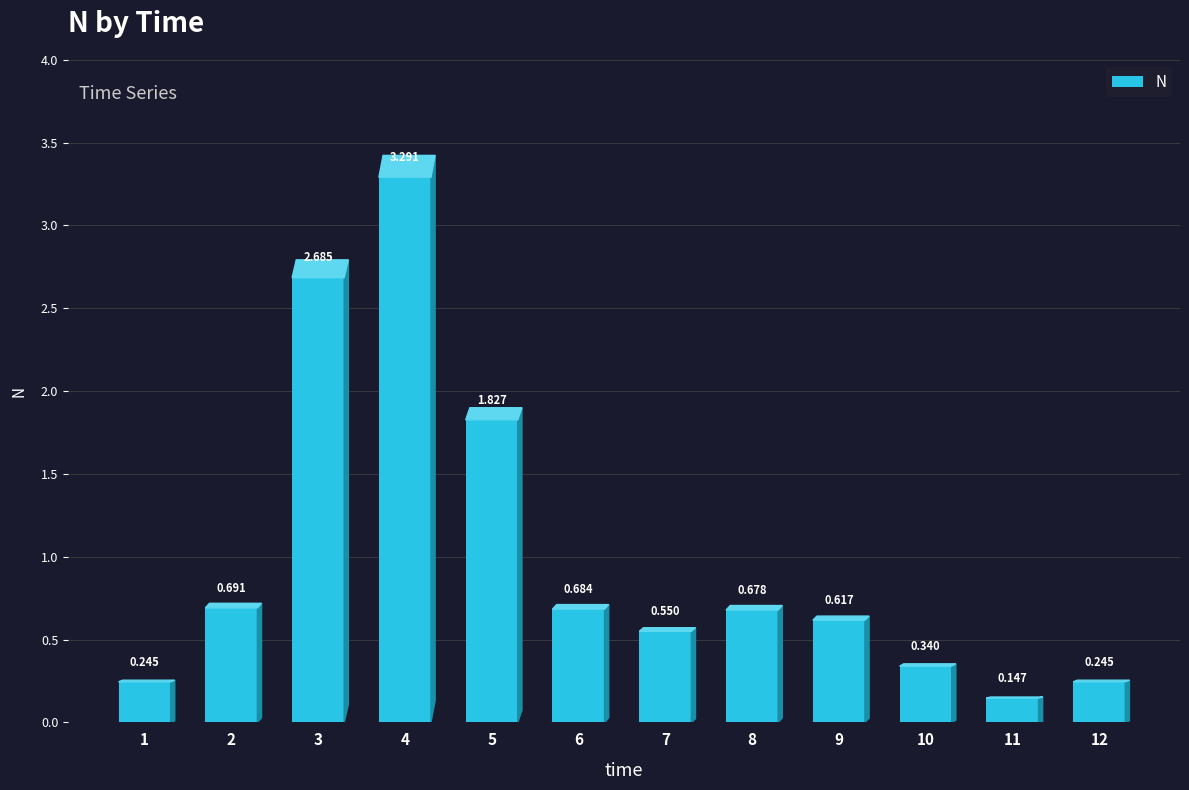

At which category does the chart reach its minimum across all series?

11